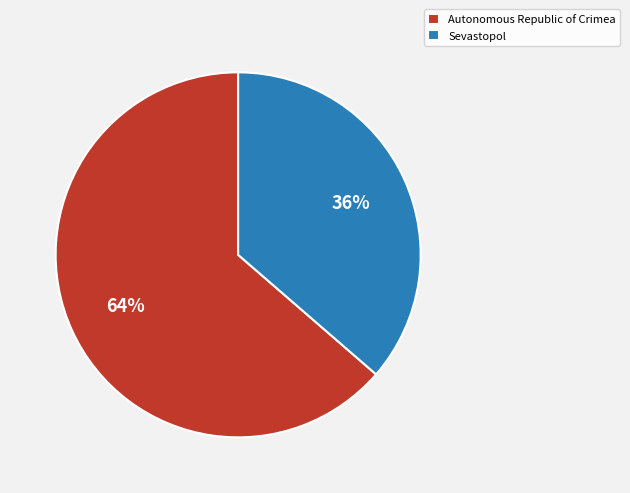

Is it true that Autonomous Republic of Crimea is 64% of the pie?

True